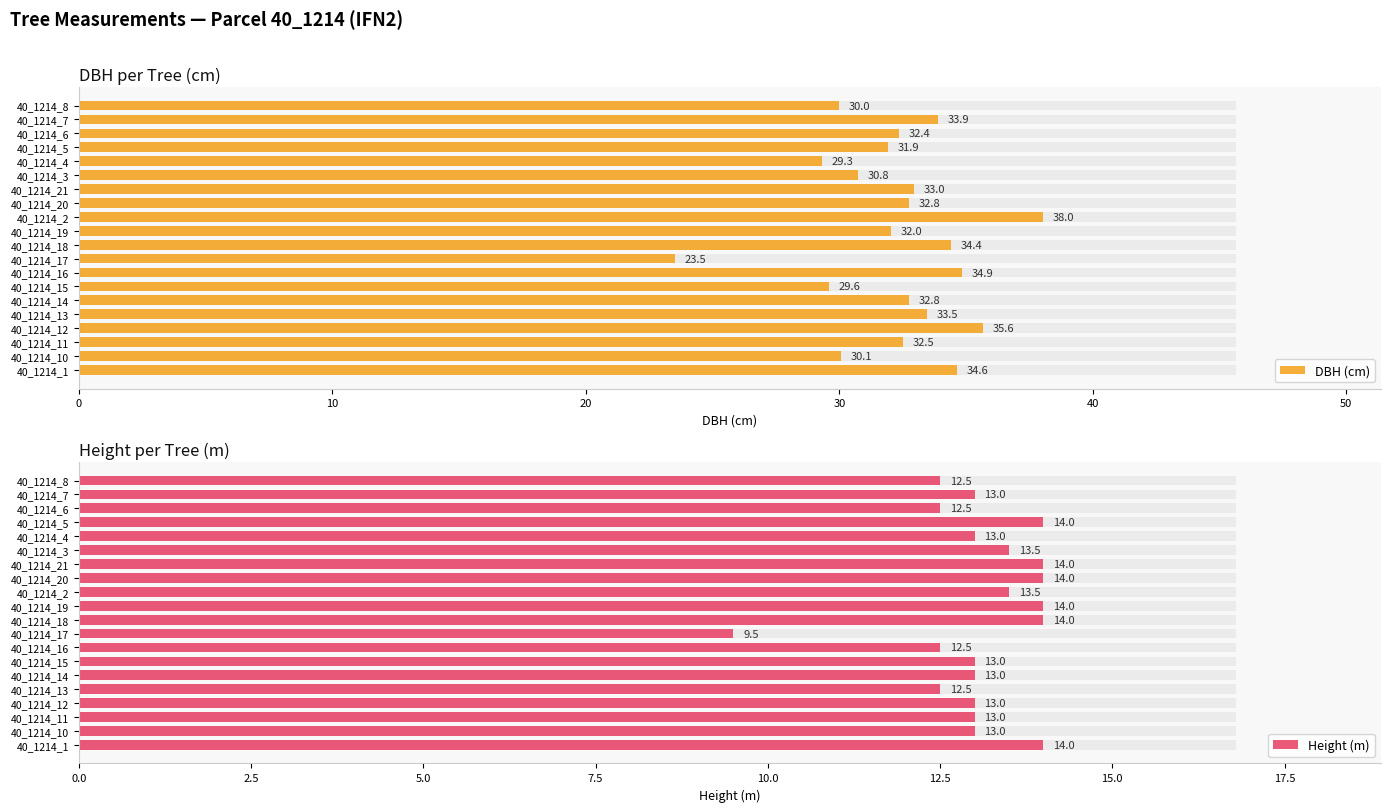

What is the value of the Height (m) bar at the 7th from the left?

13.0